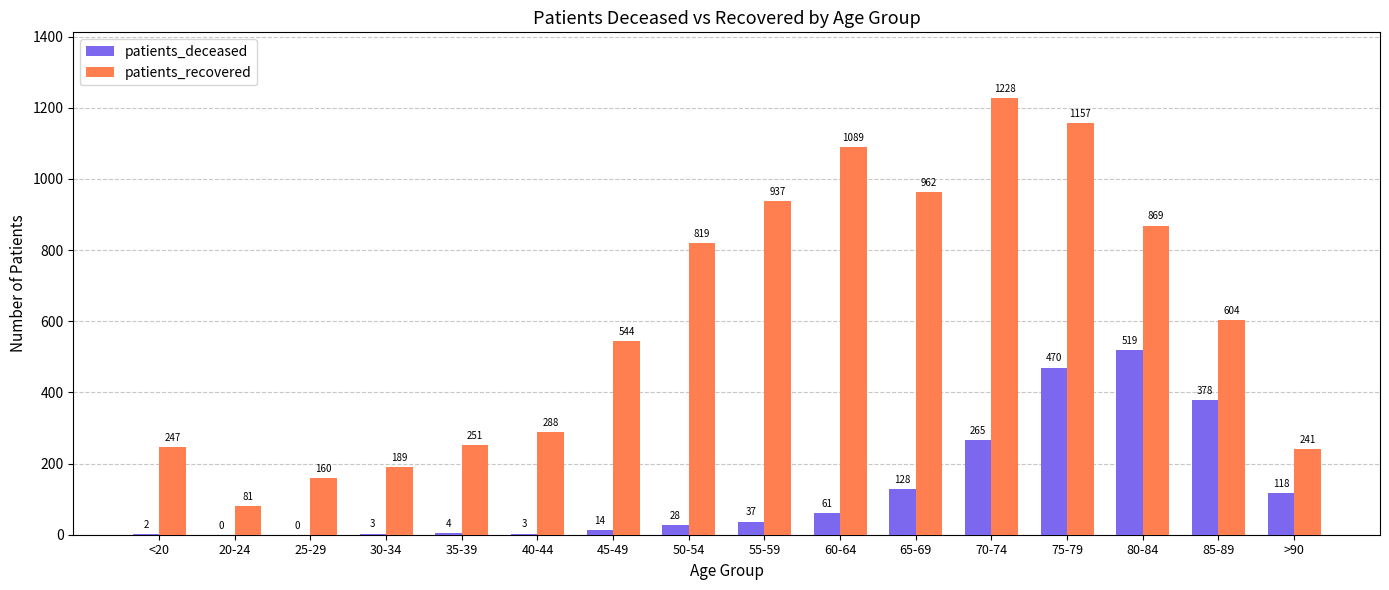

Where is patients_recovered nearest to the value 654?

85-89